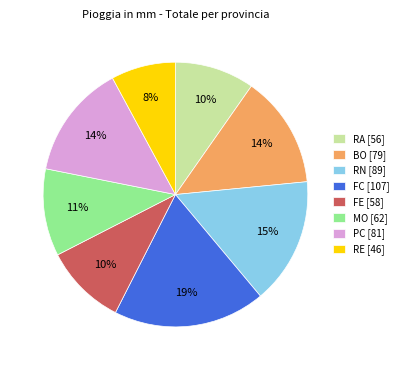

Between FC [107] and RA [56], which is larger?

FC [107]